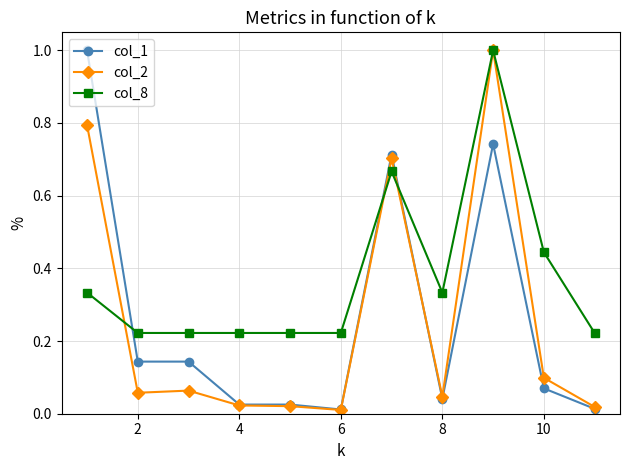

What is the maximum value for col_8?

1.0